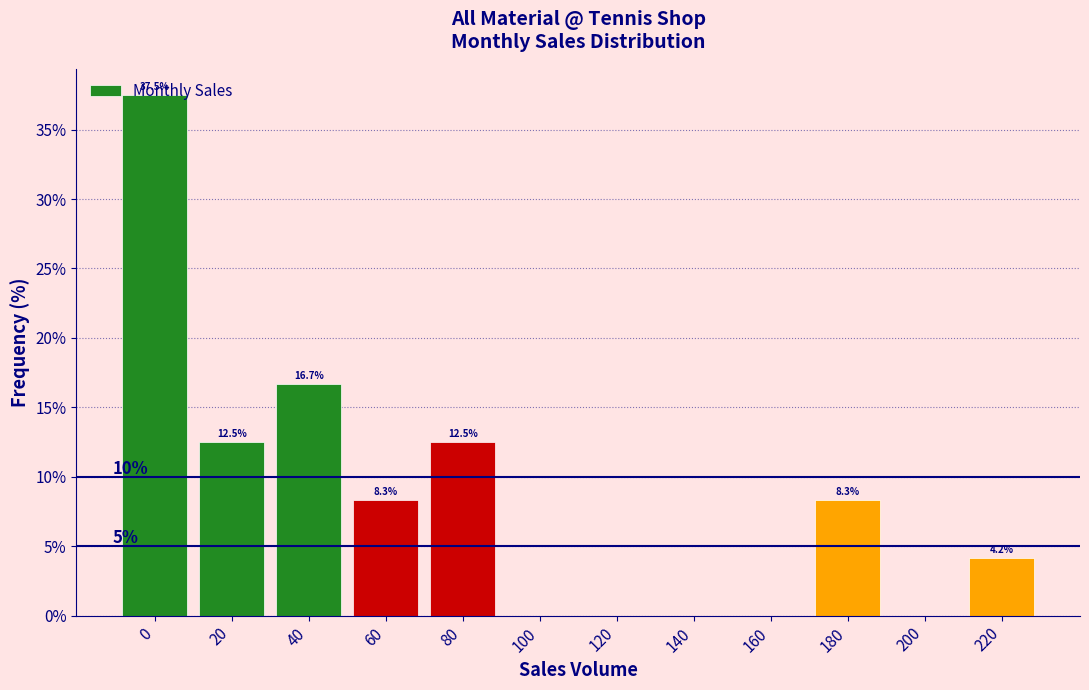

The value at 120 is 16.0. True or false?

False